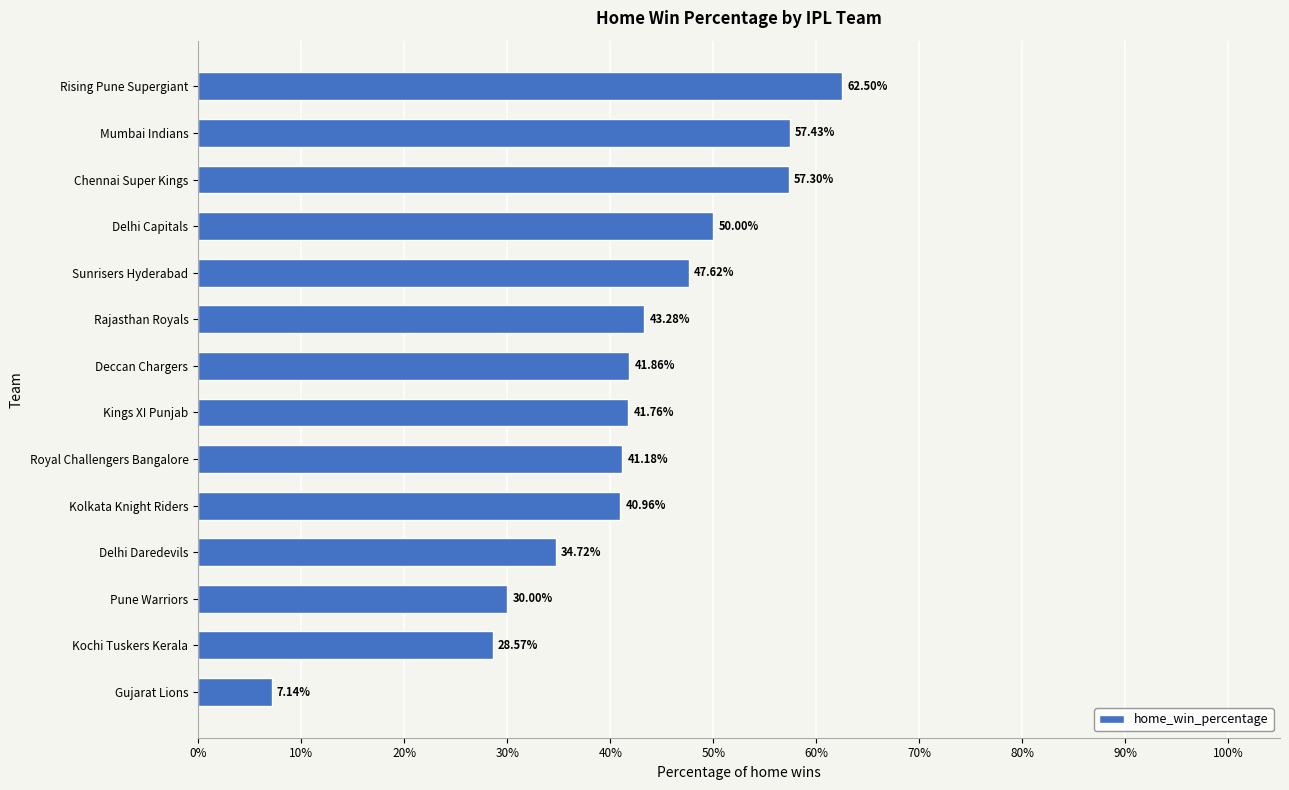

What is the label of the 12th bar from the bottom?

Chennai Super Kings